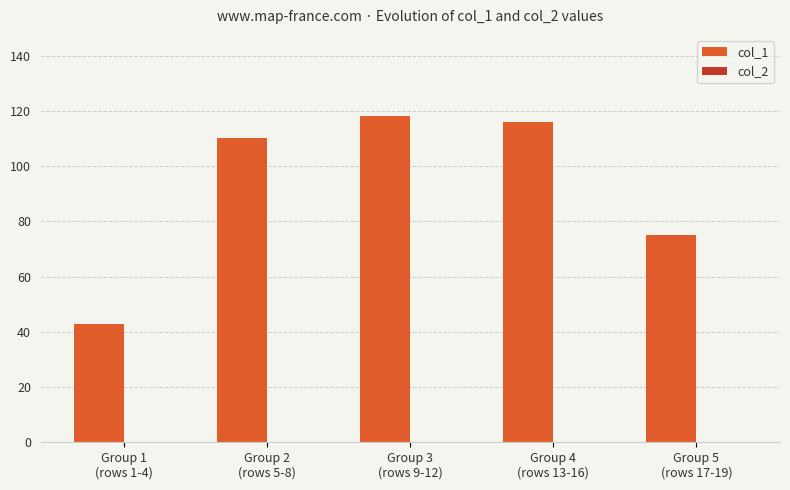

What is the sum of all values?

462